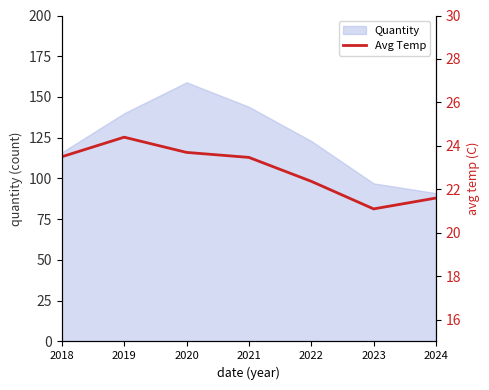

What is the minimum value for Quantity?

91